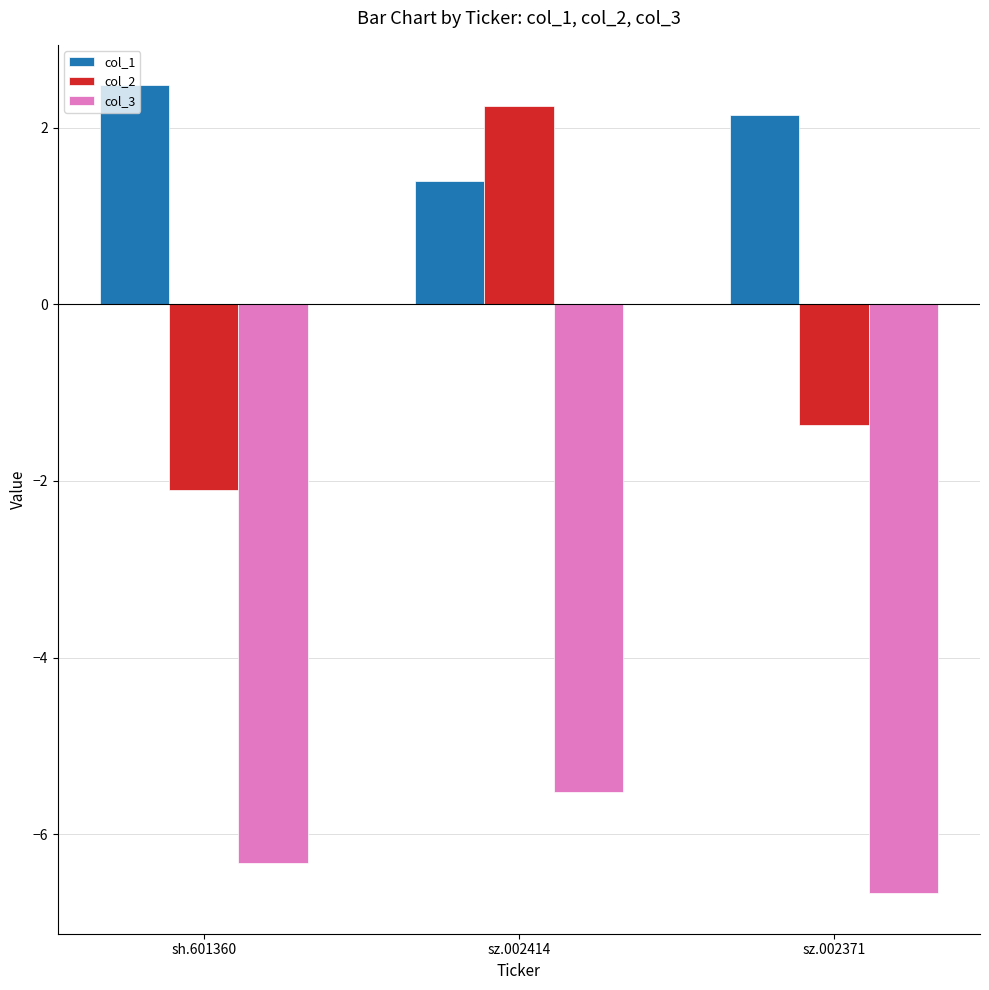

The value of col_2 at sz.002414 is 0.6. True or false?

False